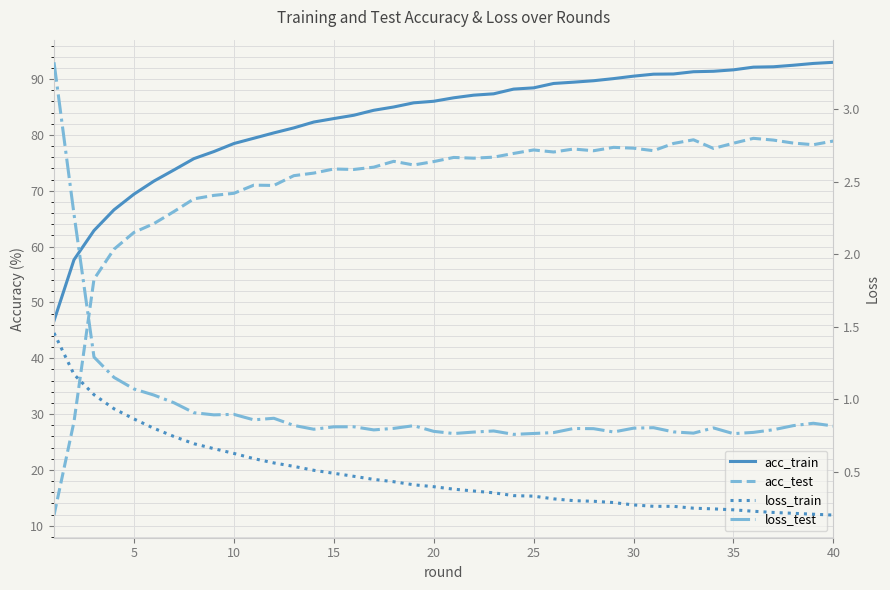

Between 0 and 13, which is larger?

13